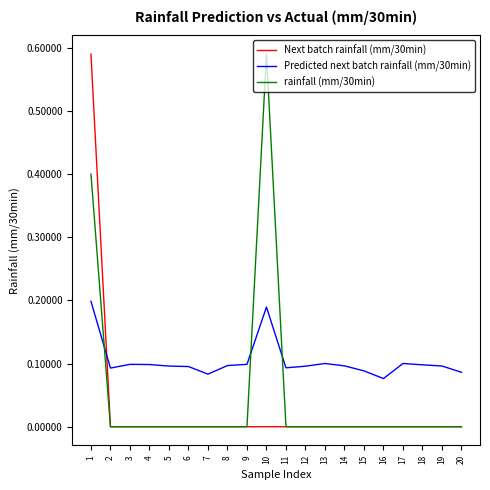

The Next batch rainfall (mm/30min) series shows -0.2 at 18. True or false?

False